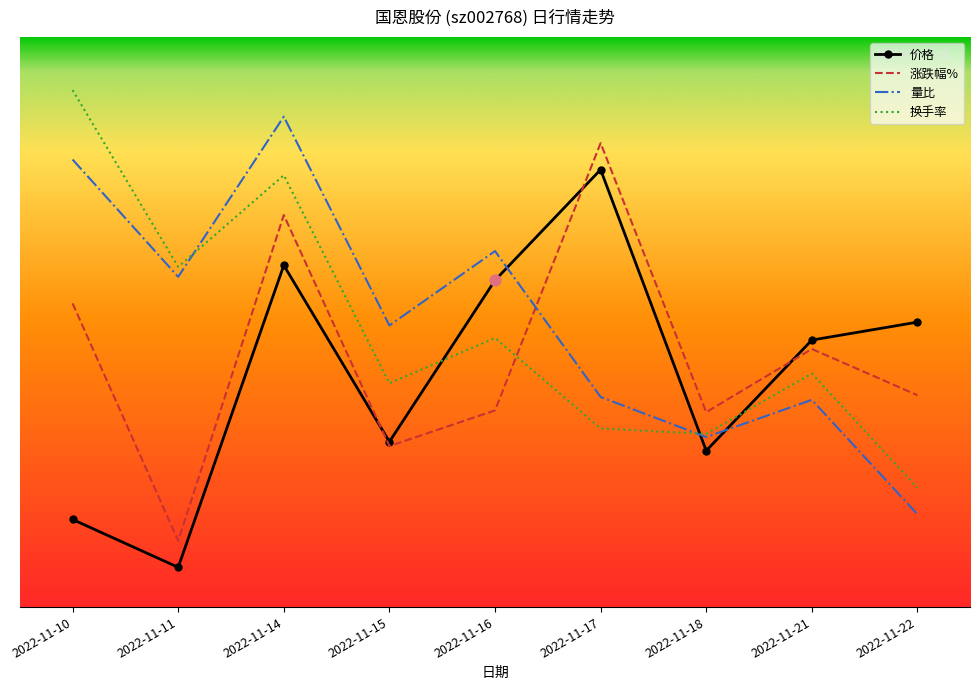

What are all the series names shown in the legend?

价格, 涨跌幅%, 量比, 换手率